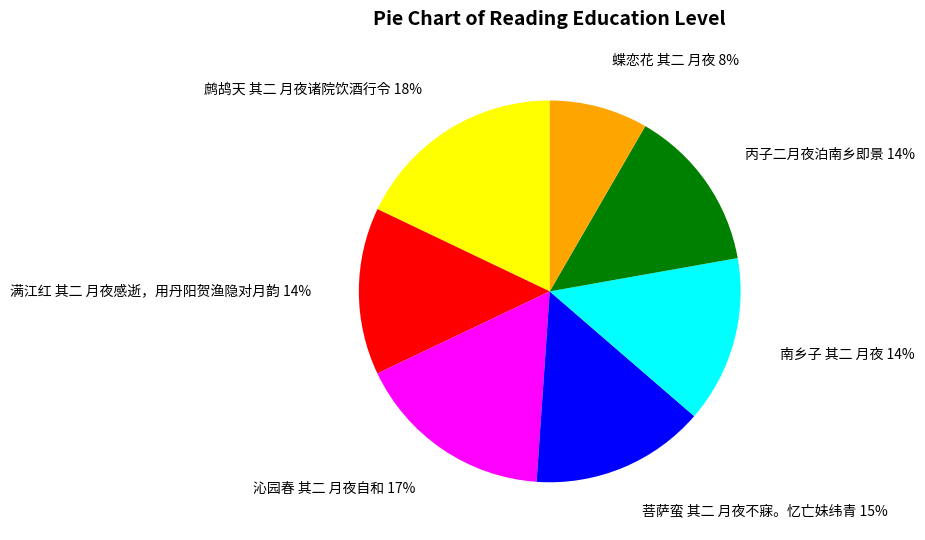

Is the sum of 蝶恋花 其二 月夜 8% and 满江红 其二 月夜感逝，用丹阳贺渔隐对月韵 14% greater than half?

No